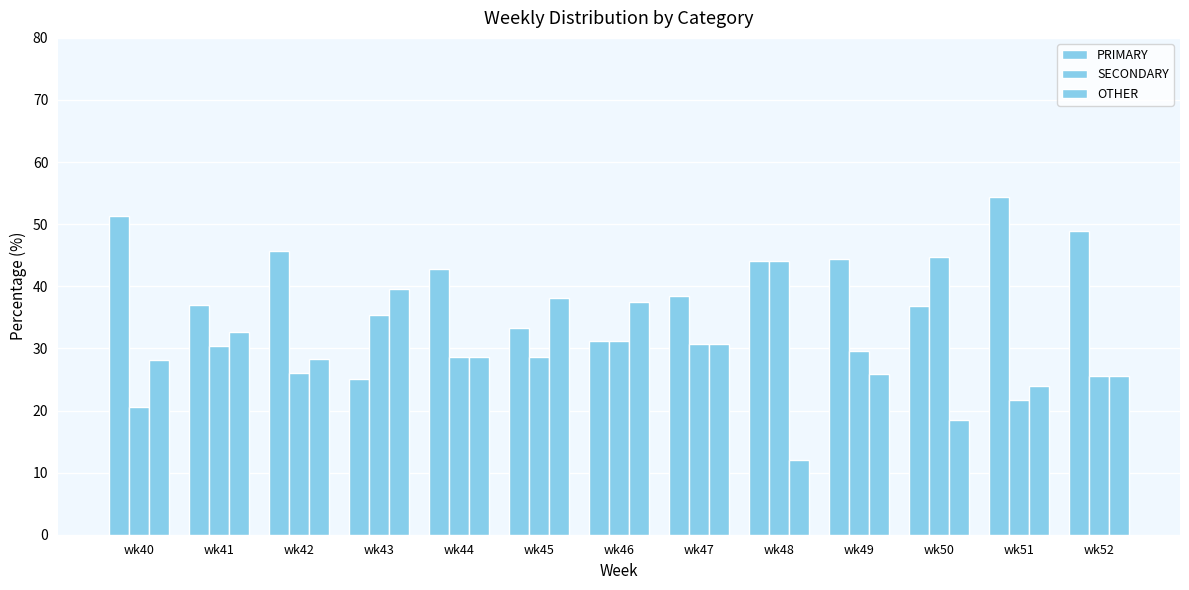

What is the value of the SECONDARY bar at the 7th from the left?

31.2